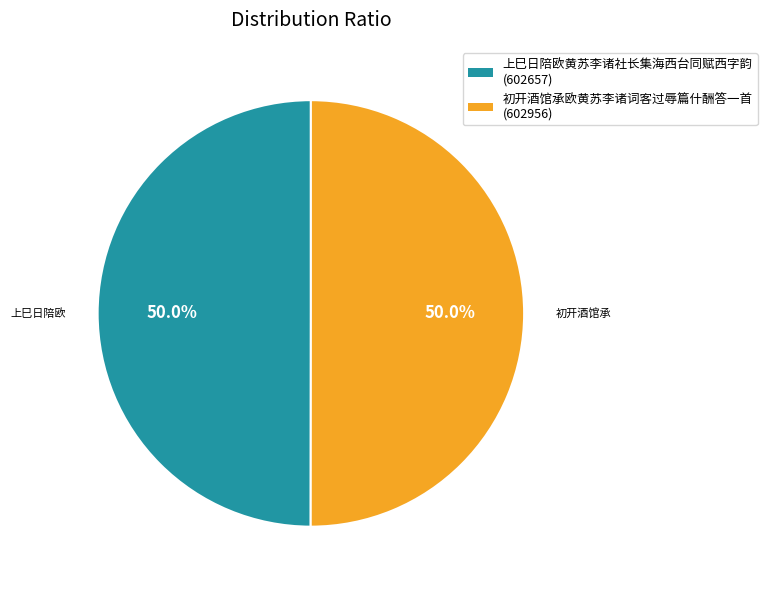

What is the total percentage of 上巳日陪欧黄苏李诸社长集海西台同赋西字韵 and 初开酒馆承欧黄苏李诸词客过辱篇什酬答一首?

100.0%